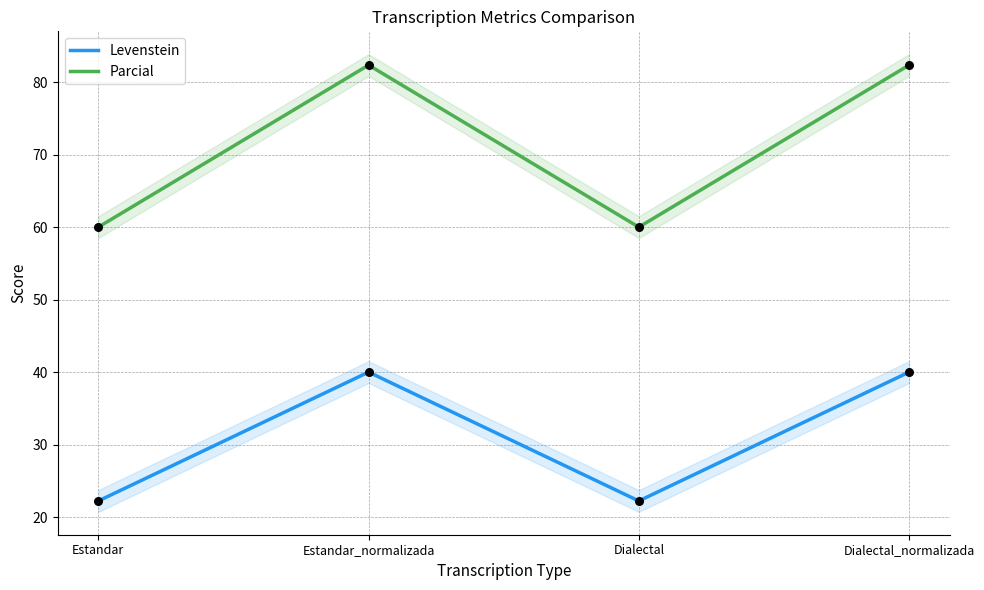

Which series has the largest total across all categories?

Parcial